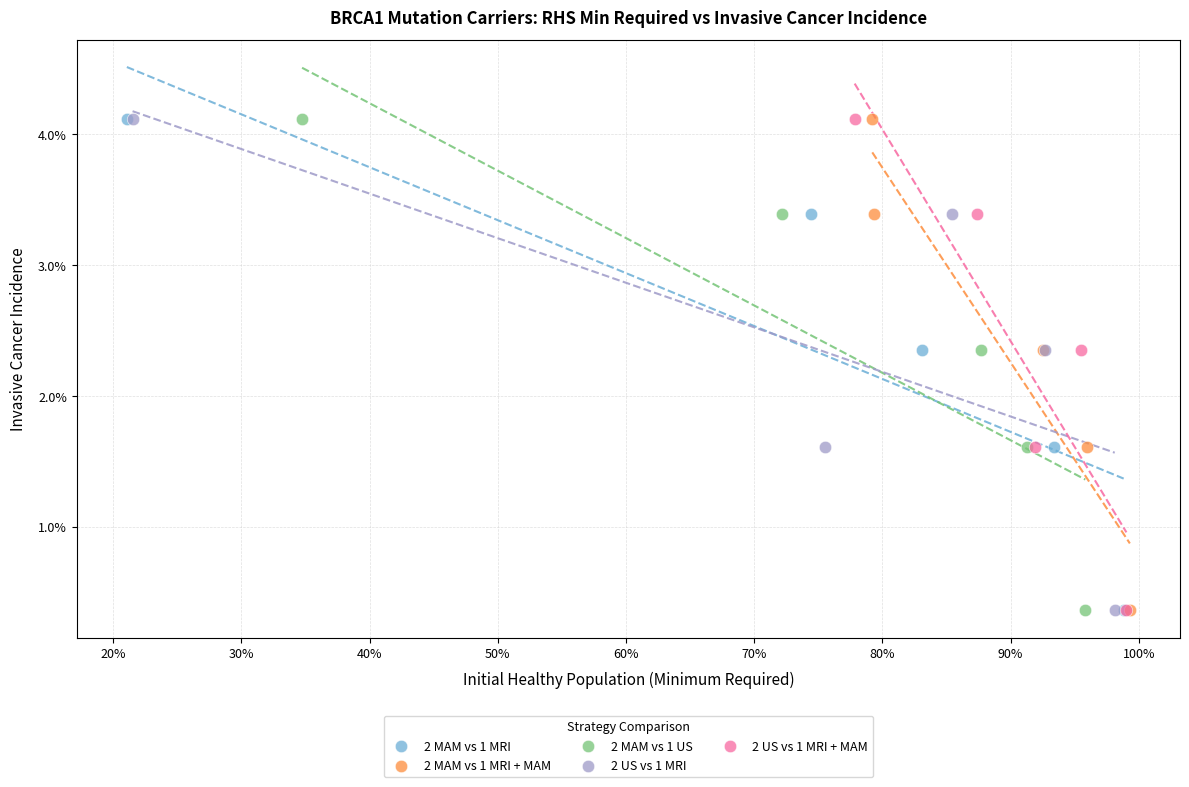

What are all the series names shown in the legend?

2 MAM vs 1 MRI, 2 MAM vs 1 MRI + MAM, 2 MAM vs 1 US, 2 US vs 1 MRI, 2 US vs 1 MRI + MAM